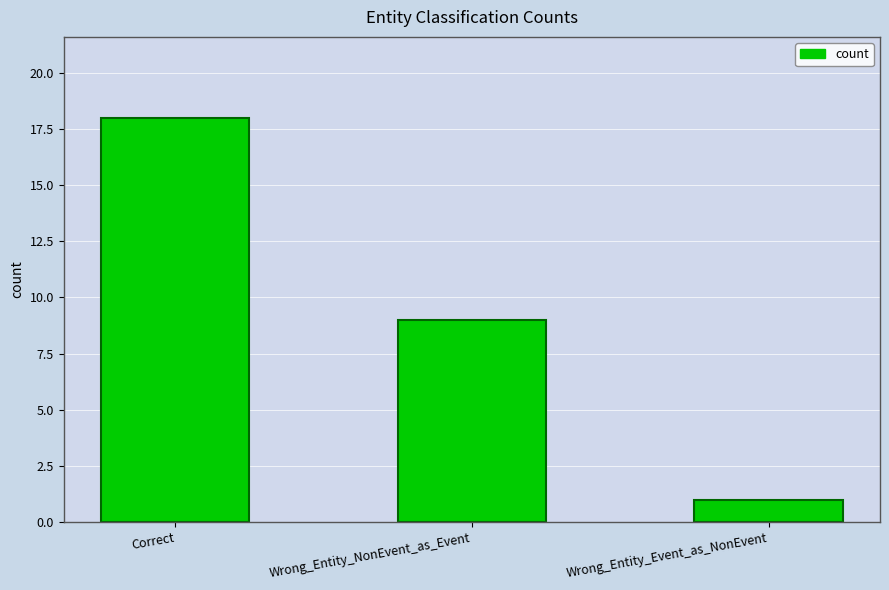

What is the label of the 3rd bar from the right?

Correct